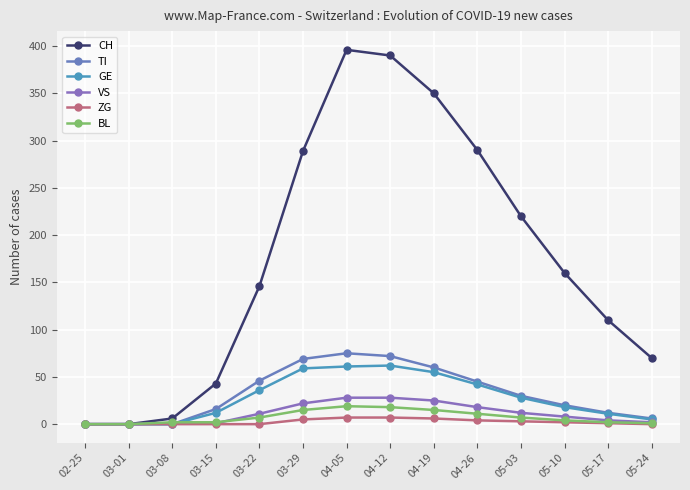

True or false: TI has a value of 30 at 05-03.

True